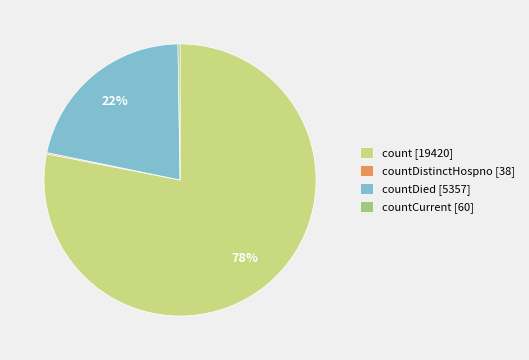

To the nearest percent, what percentage of the pie is countDied [5357]?

22%